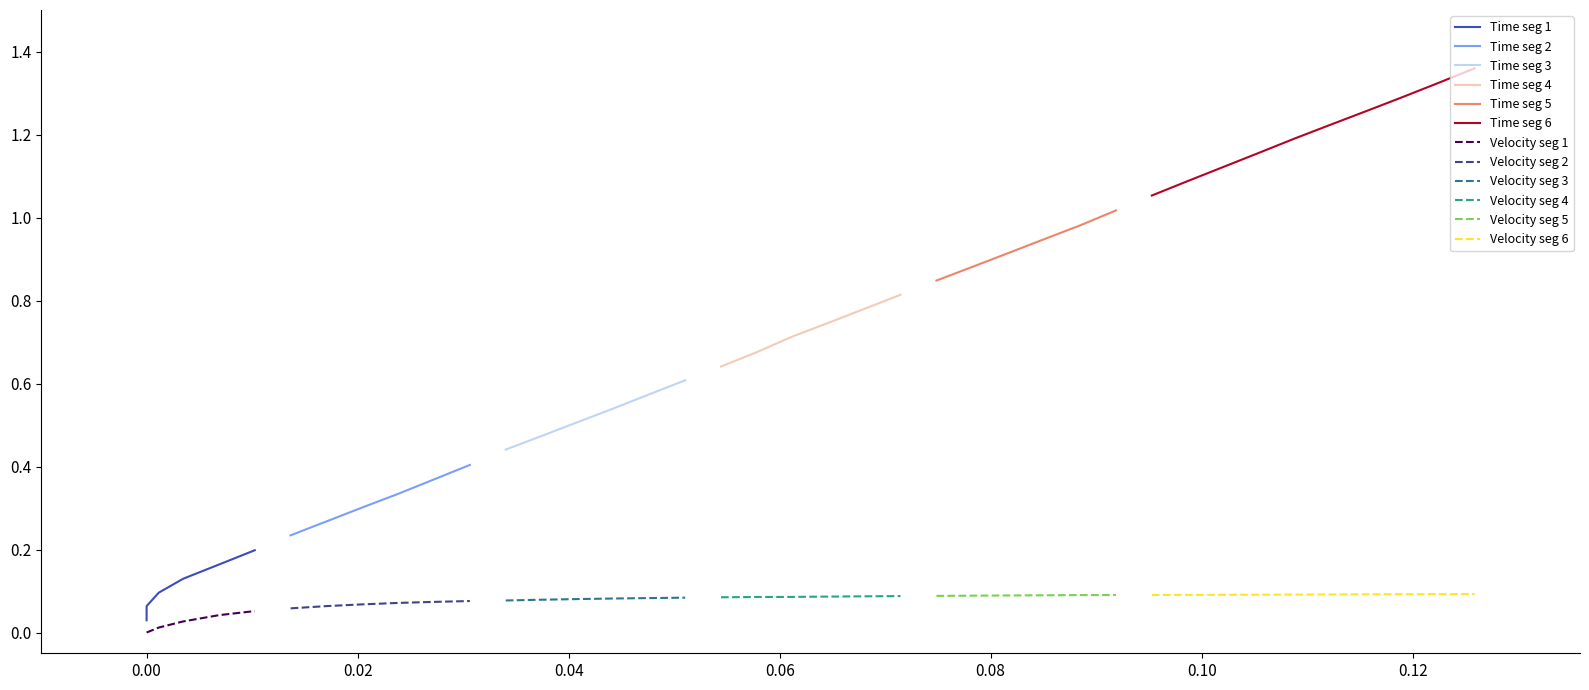

Reading right to left, transcribe all the data shown in this chart.

distance: 39=0.1	38=0.1	37=0.1	36=0.1	35=0.1	34=0.1	33=0.1	32=0.1	31=0.1	30=0.1	29=0.1	28=0.1	27=0.1	26=0.1	25=0.1	24=0.1	23=0.1	22=0.1	21=0.1	20=0.1	19=0.1	18=0.1	17=0.1	16=0.0	15=0.0	14=0.0	13=0.0	12=0.0	11=0.0	10=0.0	9=0.0	8=0.0	7=0.0	6=0.0	5=0.0	4=0.0	3=0.0	velocity=0.0	time=0.0	distance=0.0
time: 39=1.4	38=1.3	37=1.3	36=1.3	35=1.2	34=1.2	33=1.2	32=1.1	31=1.1	30=1.1	29=1.0	28=1.0	27=0.9	26=0.9	25=0.9	24=0.8	23=0.8	22=0.8	21=0.7	20=0.7	19=0.7	18=0.6	17=0.6	16=0.6	15=0.5	14=0.5	13=0.5	12=0.4	11=0.4	10=0.4	9=0.3	8=0.3	7=0.3	6=0.2	5=0.2	4=0.2	3=0.1	velocity=0.1	time=0.1	distance=0.0
velocity: 39=0.1	38=0.1	37=0.1	36=0.1	35=0.1	34=0.1	33=0.1	32=0.1	31=0.1	30=0.1	29=0.1	28=0.1	27=0.1	26=0.1	25=0.1	24=0.1	23=0.1	22=0.1	21=0.1	20=0.1	19=0.1	18=0.1	17=0.1	16=0.1	15=0.1	14=0.1	13=0.1	12=0.1	11=0.1	10=0.1	9=0.1	8=0.1	7=0.1	6=0.1	5=0.1	4=0.0	3=0.0	velocity=0.0	time=0.0	distance=0.0